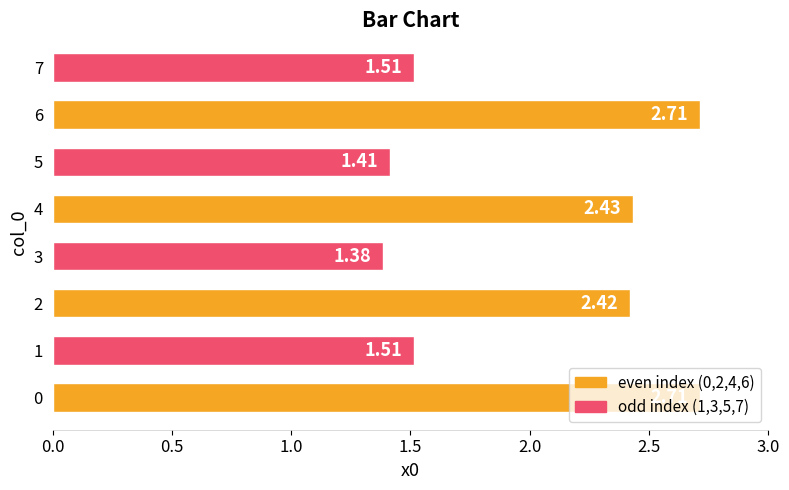

Count the values in the range 1 to 2.

4